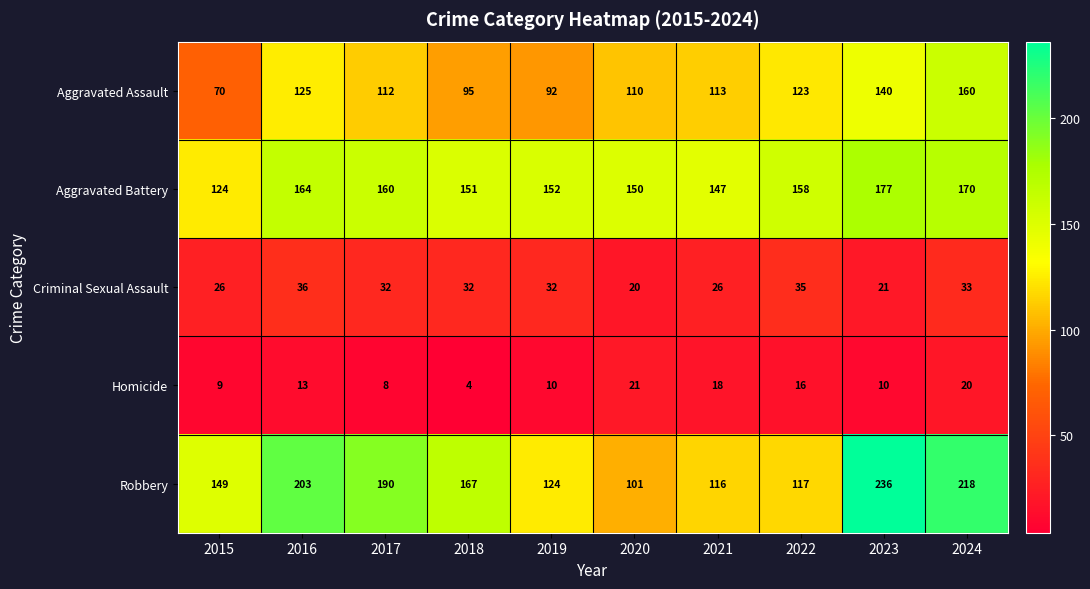

Which label corresponds to the largest value in the chart?

2023